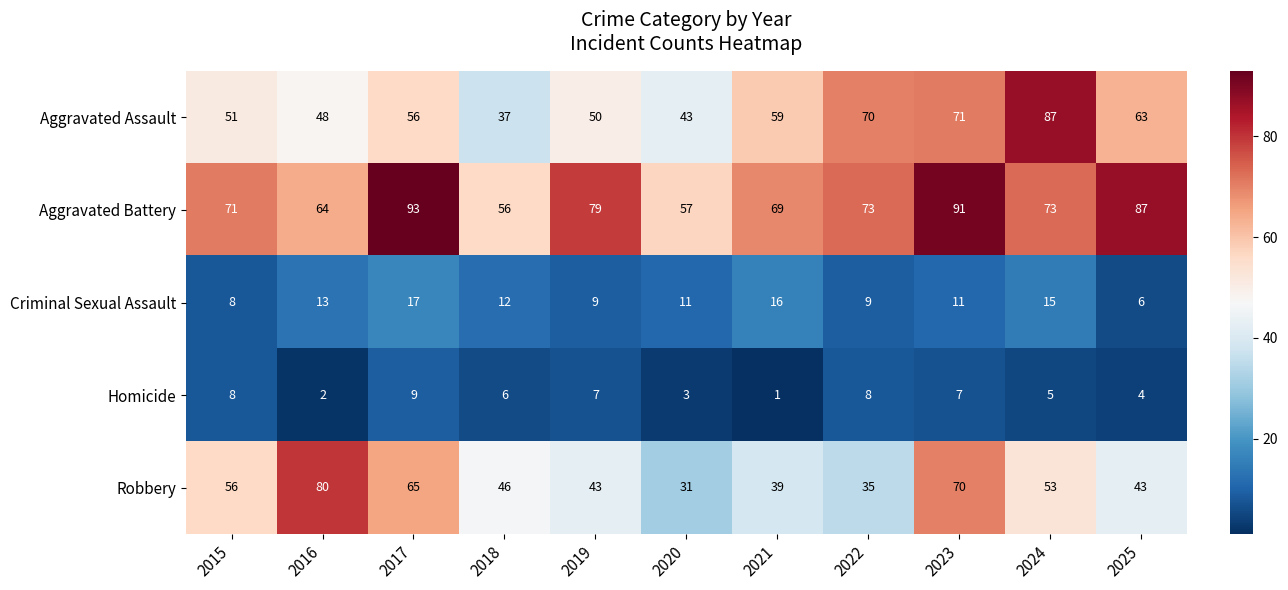

Is it true that Criminal Sexual Assault equals 6 at 2020?

False